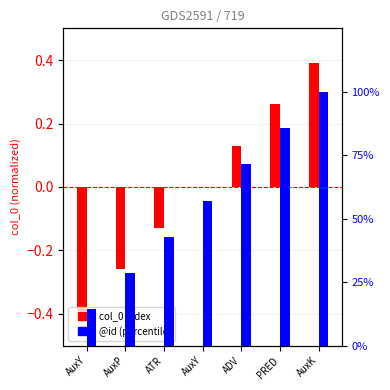

List the series in order of their peak value, highest first.

@id, col_0